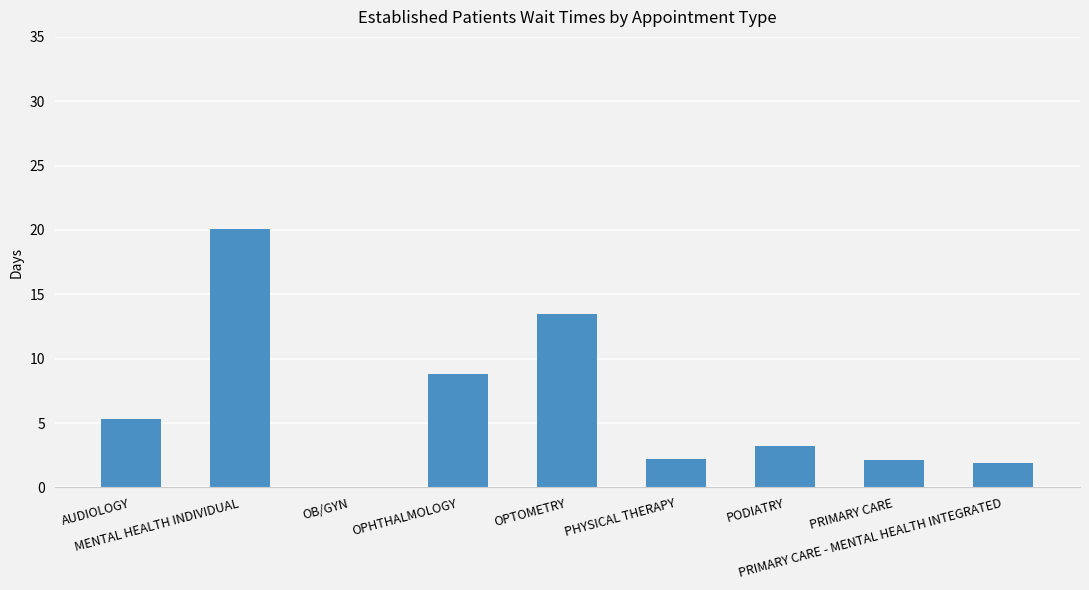

The chart shows a value of 0.0 at OB/GYN. True or false?

True